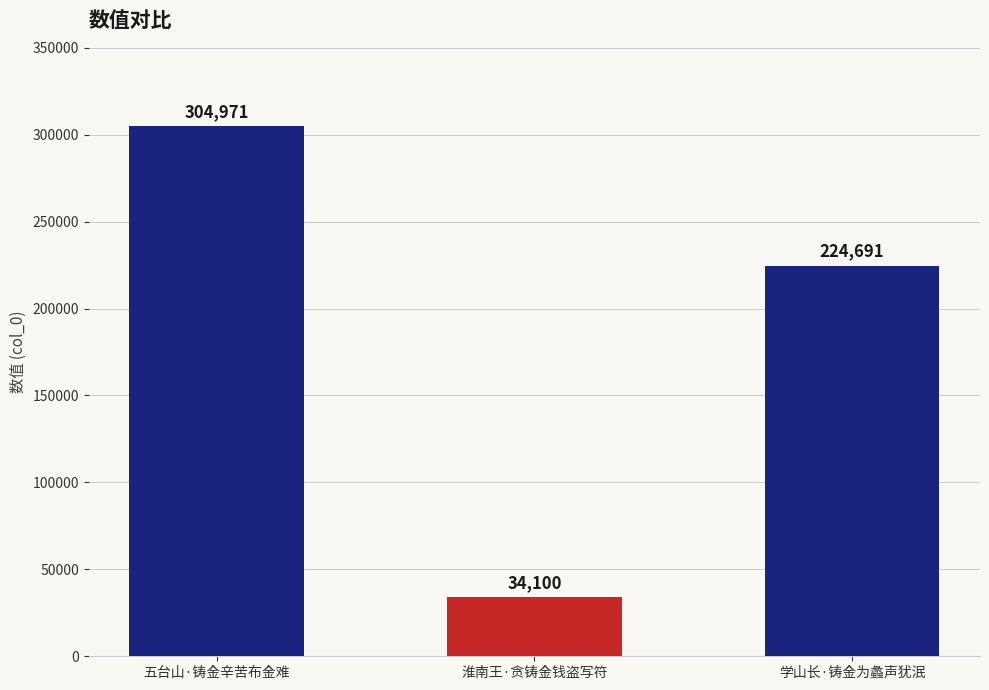

What is the average value?

187921